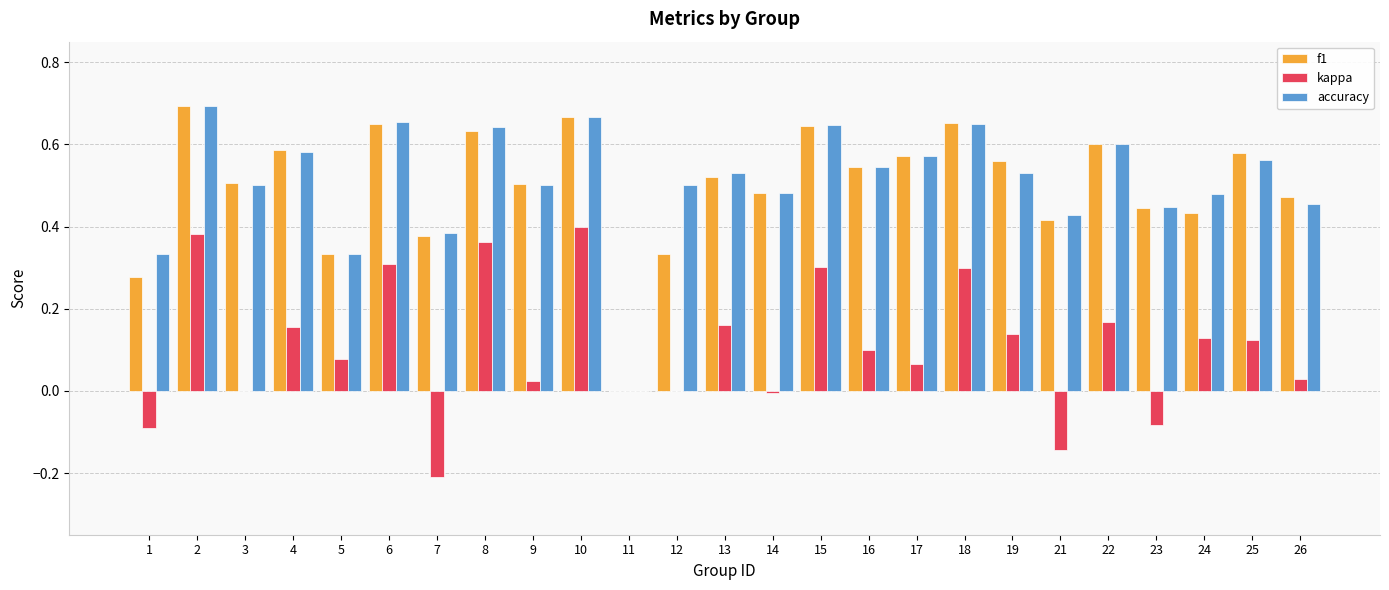

Which series changed the most between 10 and 19?

kappa